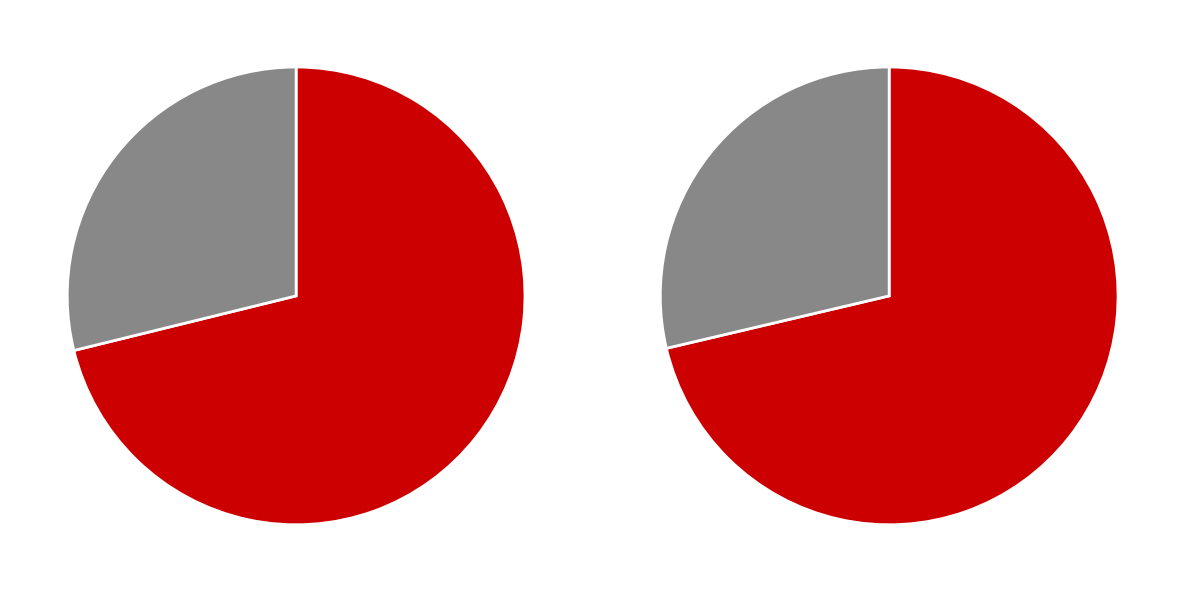

Count the number of slices in the pie.

2